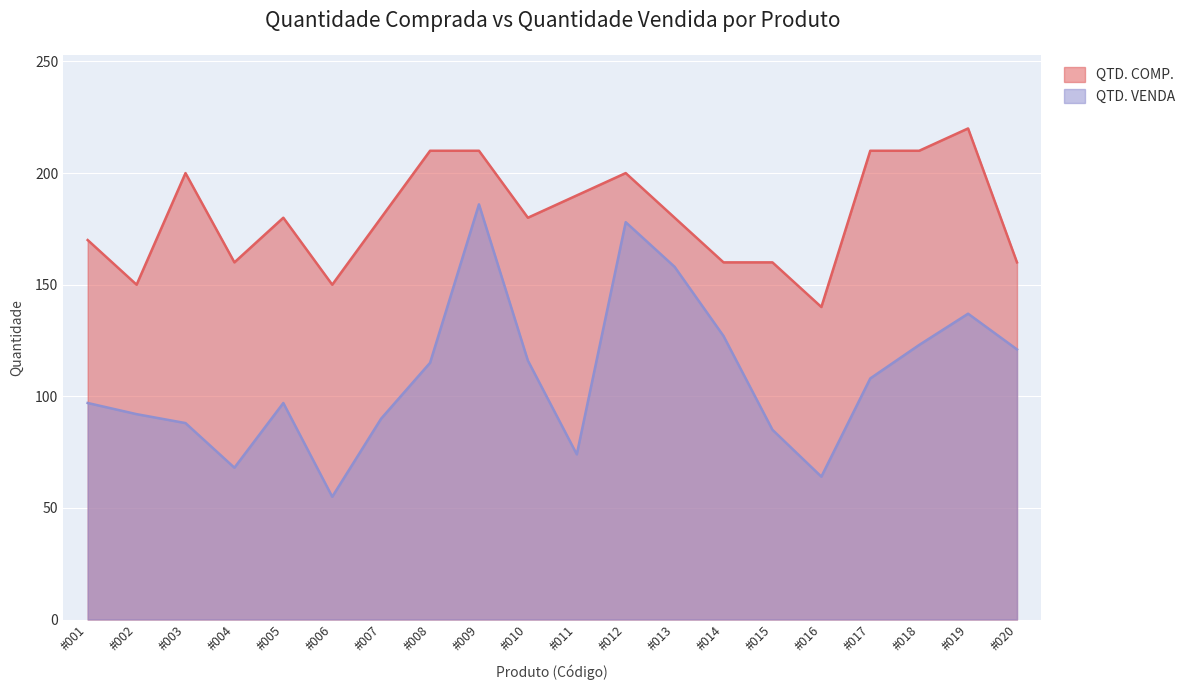

At which category is the sum across all series the highest?

#009